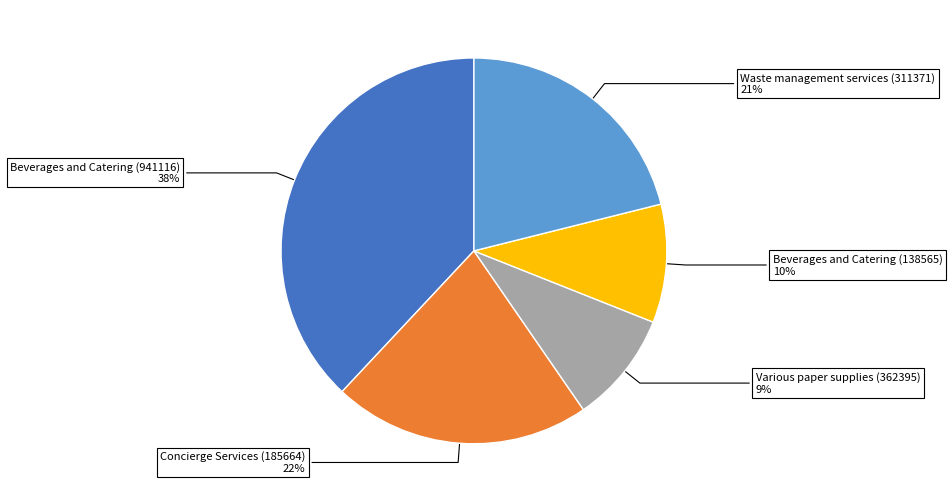

Does Concierge Services (185664) represent more than half of the total?

No